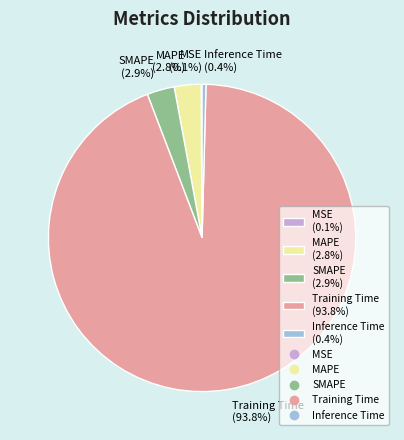

To the nearest percent, what portion does MAPE represent?

3%